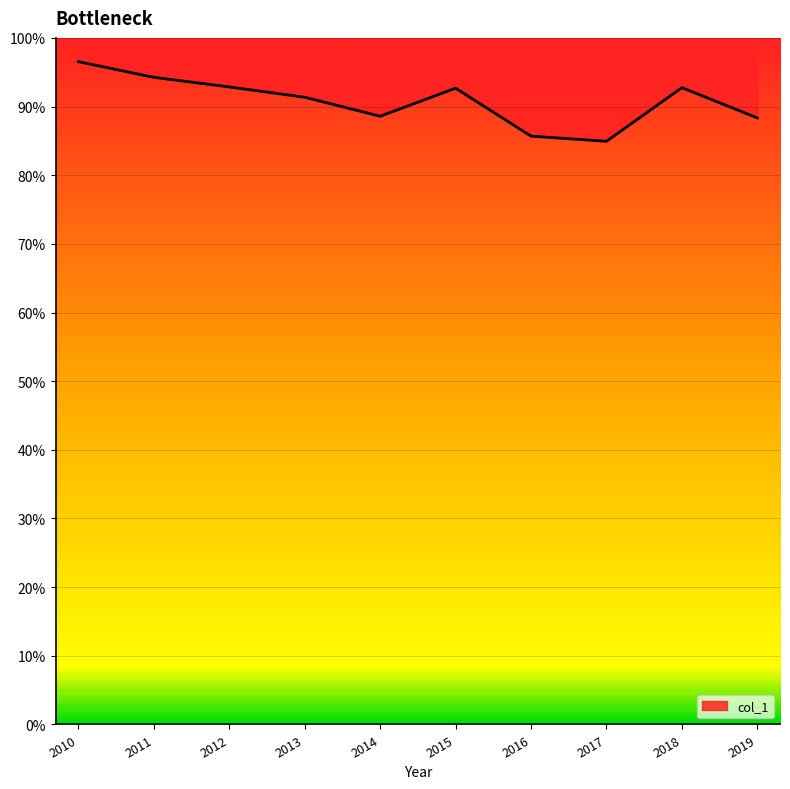

What is the change in value from 2013 to 2016?

-0.1